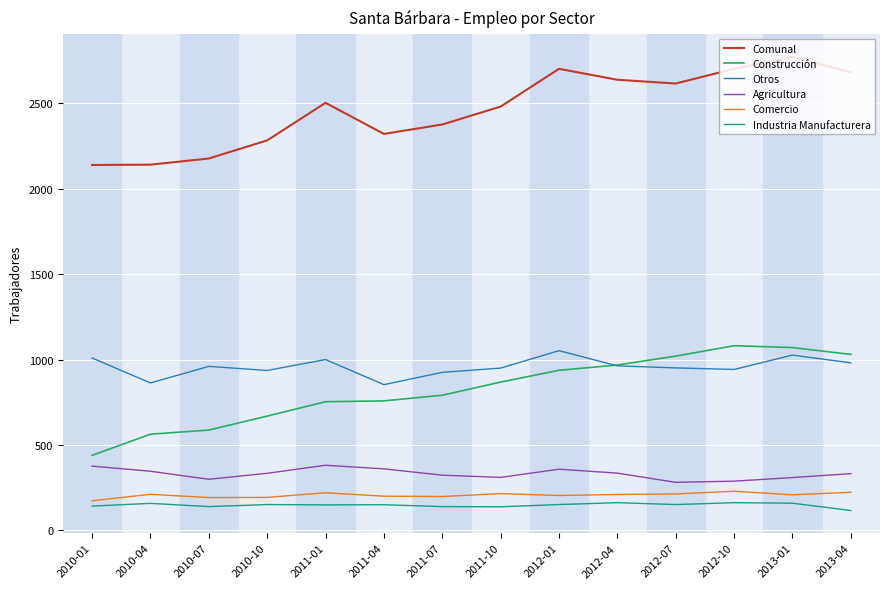

Rank the series at 2010-01 from lowest to highest value.

Industria Manufacturera, Comercio, Agricultura, Construcción, Otros, Comunal